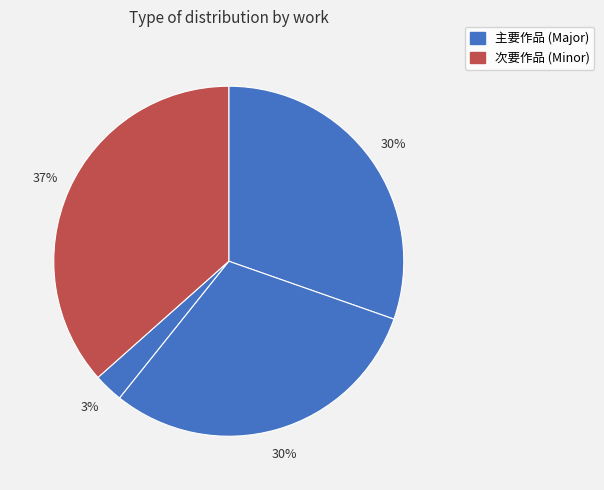

To the nearest percent, what is the average slice percentage?

25%